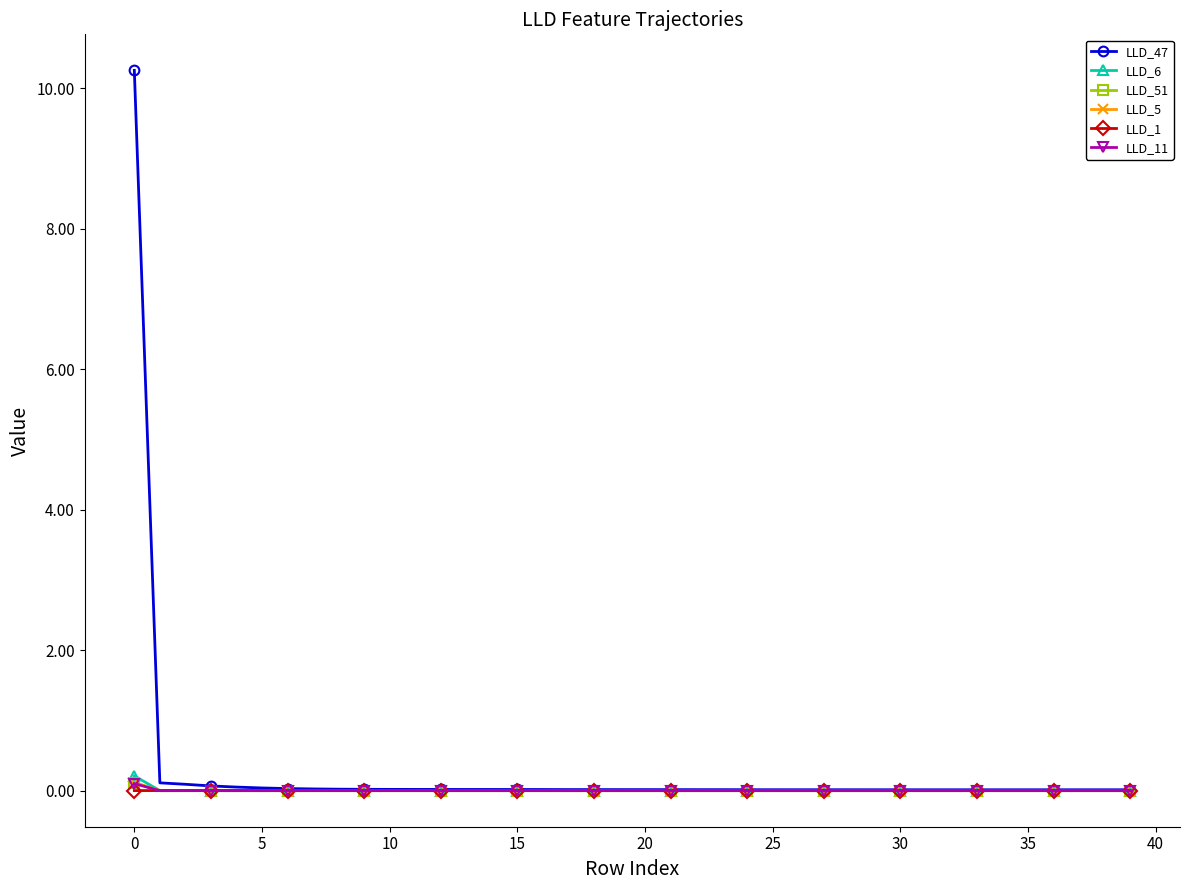

Which series has the widest spread of values?

LLD_47